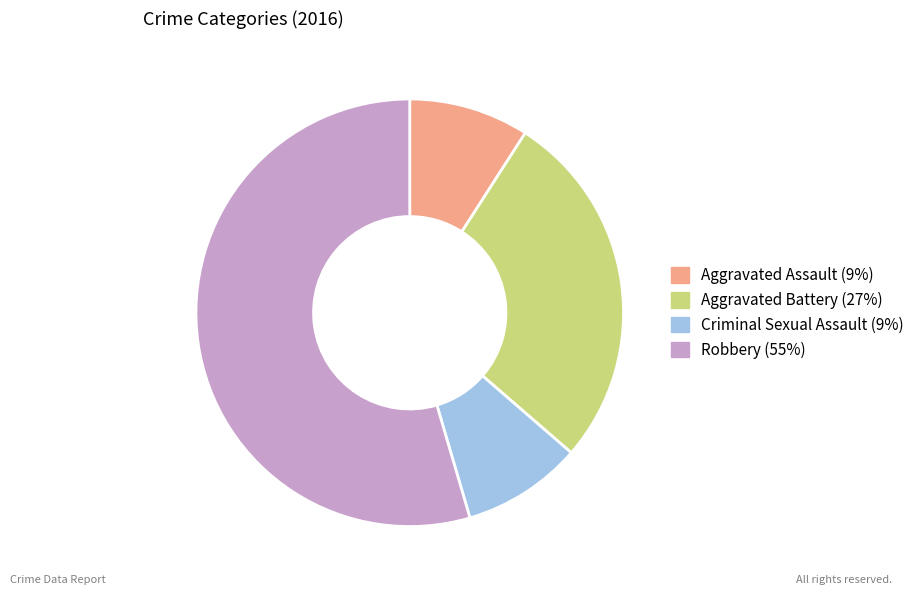

Between Robbery and Aggravated Battery, which is larger?

Robbery